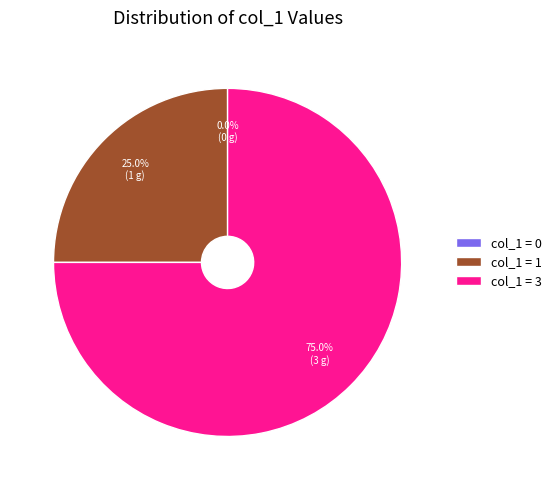

Is there any slice that represents more than half of the pie?

Yes